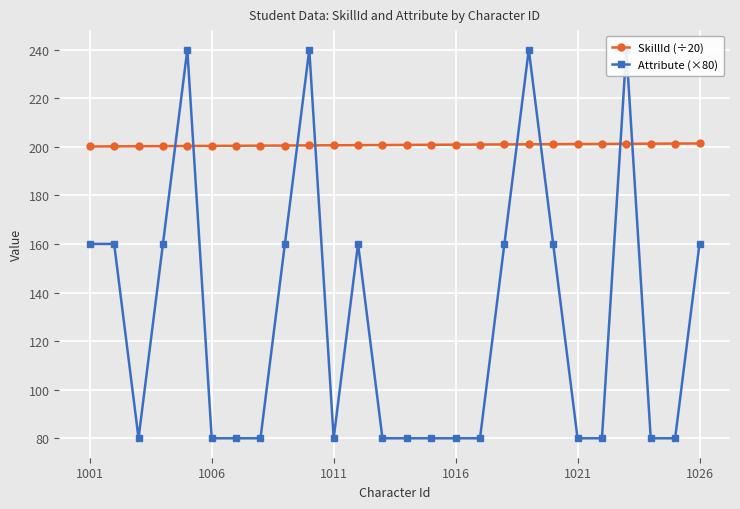

In Attribute (×80), how many points are higher than both neighbors (excluding endpoints)?

5